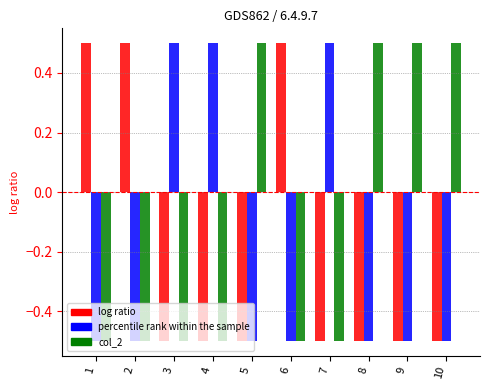

What is the difference between the highest and lowest values at 1?

1.0